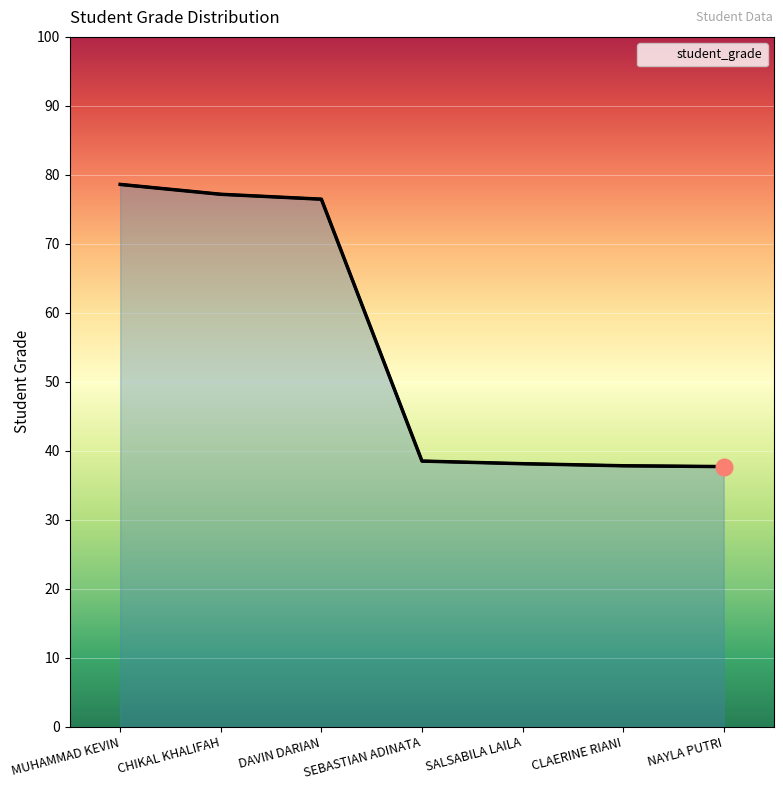

What is the maximum value shown in the chart?

78.6